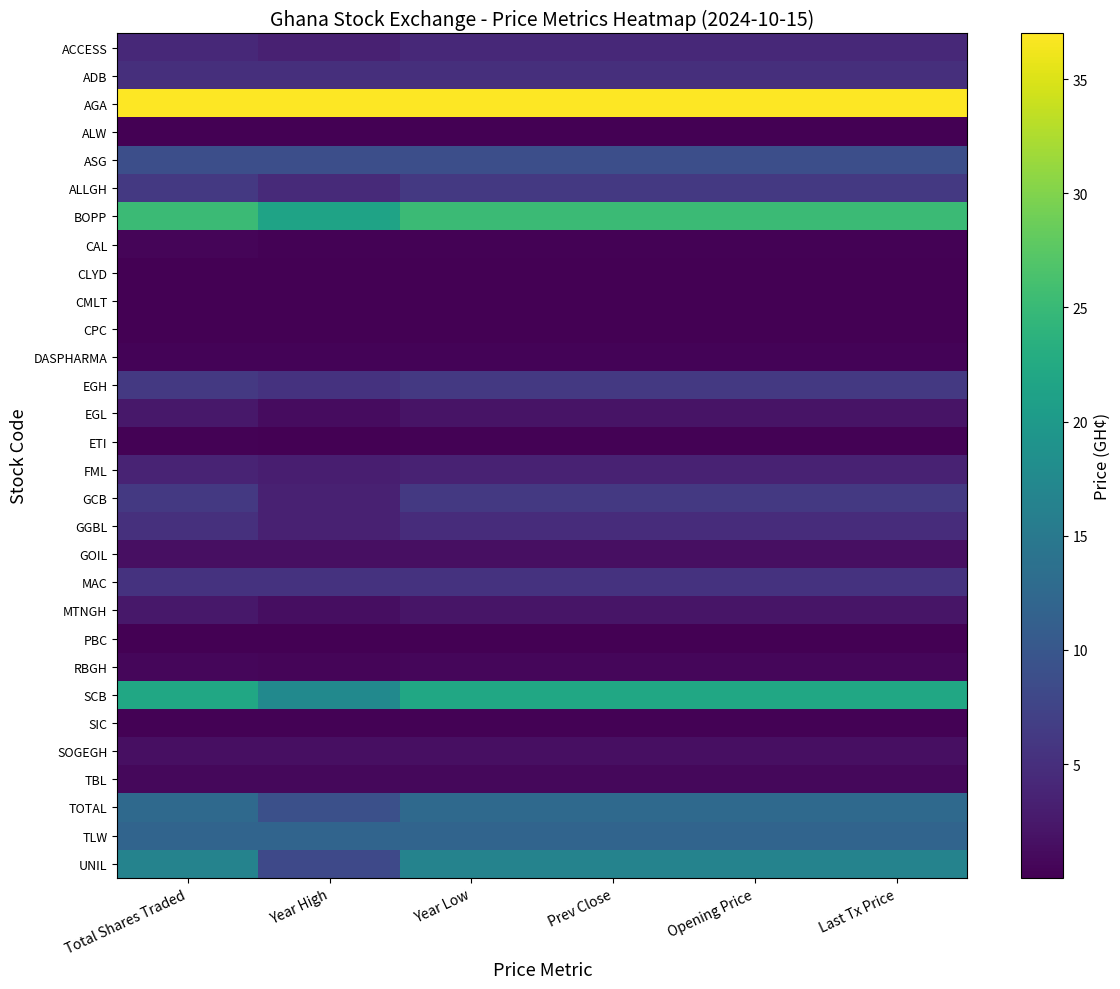

Reading left to right, extract all data points from this chart.

ACCESS: Total Shares Traded=4.3	Year High=3.4	Year Low=4.3	Prev Close=4.3	Opening Price=4.3	Last Tx Price=4.3
ADB: Total Shares Traded=5.1	Year High=5.1	Year Low=5.1	Prev Close=5.1	Opening Price=5.1	Last Tx Price=5.1
AGA: Total Shares Traded=37.0	Year High=37.0	Year Low=37.0	Prev Close=37.0	Opening Price=37.0	Last Tx Price=37.0
ALW: Total Shares Traded=0.1	Year High=0.1	Year Low=0.1	Prev Close=0.1	Opening Price=0.1	Last Tx Price=0.1
ASG: Total Shares Traded=8.9	Year High=8.9	Year Low=8.9	Prev Close=8.9	Opening Price=8.9	Last Tx Price=8.9
ALLGH: Total Shares Traded=6.2	Year High=4.4	Year Low=6.2	Prev Close=6.2	Opening Price=6.2	Last Tx Price=6.2
BOPP: Total Shares Traded=25.2	Year High=21.5	Year Low=25.2	Prev Close=25.2	Opening Price=25.2	Last Tx Price=25.2
CAL: Total Shares Traded=0.5	Year High=0.3	Year Low=0.3	Prev Close=0.3	Opening Price=0.3	Last Tx Price=0.3
CLYD: Total Shares Traded=0.0	Year High=0.0	Year Low=0.0	Prev Close=0.0	Opening Price=0.0	Last Tx Price=0.0
CMLT: Total Shares Traded=0.1	Year High=0.1	Year Low=0.1	Prev Close=0.1	Opening Price=0.1	Last Tx Price=0.1
CPC: Total Shares Traded=0.0	Year High=0.0	Year Low=0.0	Prev Close=0.0	Opening Price=0.0	Last Tx Price=0.0
DASPHARMA: Total Shares Traded=0.4	Year High=0.3	Year Low=0.4	Prev Close=0.4	Opening Price=0.4	Last Tx Price=0.4
EGH: Total Shares Traded=6.2	Year High=5.5	Year Low=6.1	Prev Close=6.1	Opening Price=6.1	Last Tx Price=6.1
EGL: Total Shares Traded=2.4	Year High=1.3	Year Low=2.0	Prev Close=2.0	Opening Price=2.0	Last Tx Price=2.0
ETI: Total Shares Traded=0.2	Year High=0.1	Year Low=0.2	Prev Close=0.2	Opening Price=0.2	Last Tx Price=0.2
FML: Total Shares Traded=3.7	Year High=3.2	Year Low=3.5	Prev Close=3.5	Opening Price=3.5	Last Tx Price=3.5
GCB: Total Shares Traded=6.2	Year High=3.4	Year Low=6.2	Prev Close=6.2	Opening Price=6.2	Last Tx Price=6.2
GGBL: Total Shares Traded=5.2	Year High=3.4	Year Low=4.7	Prev Close=4.7	Opening Price=4.7	Last Tx Price=4.7
GOIL: Total Shares Traded=1.5	Year High=1.5	Year Low=1.5	Prev Close=1.5	Opening Price=1.5	Last Tx Price=1.5
MAC: Total Shares Traded=5.4	Year High=5.4	Year Low=5.4	Prev Close=5.4	Opening Price=5.4	Last Tx Price=5.4
MTNGH: Total Shares Traded=2.4	Year High=1.4	Year Low=2.1	Prev Close=2.1	Opening Price=2.1	Last Tx Price=2.1
PBC: Total Shares Traded=0.0	Year High=0.0	Year Low=0.0	Prev Close=0.0	Opening Price=0.0	Last Tx Price=0.0
RBGH: Total Shares Traded=0.6	Year High=0.5	Year Low=0.6	Prev Close=0.6	Opening Price=0.6	Last Tx Price=0.6
SCB: Total Shares Traded=22.1	Year High=17.5	Year Low=22.1	Prev Close=22.1	Opening Price=22.1	Last Tx Price=22.1
SIC: Total Shares Traded=0.2	Year High=0.2	Year Low=0.2	Prev Close=0.2	Opening Price=0.2	Last Tx Price=0.2
SOGEGH: Total Shares Traded=1.6	Year High=1.5	Year Low=1.5	Prev Close=1.5	Opening Price=1.5	Last Tx Price=1.5
TBL: Total Shares Traded=0.8	Year High=0.8	Year Low=0.8	Prev Close=0.8	Opening Price=0.8	Last Tx Price=0.8
TOTAL: Total Shares Traded=12.7	Year High=9.0	Year Low=12.7	Prev Close=12.7	Opening Price=12.7	Last Tx Price=12.7
TLW: Total Shares Traded=11.9	Year High=11.9	Year Low=11.9	Prev Close=11.9	Opening Price=11.9	Last Tx Price=11.9
UNIL: Total Shares Traded=16.5	Year High=8.1	Year Low=16.5	Prev Close=16.5	Opening Price=16.5	Last Tx Price=16.5